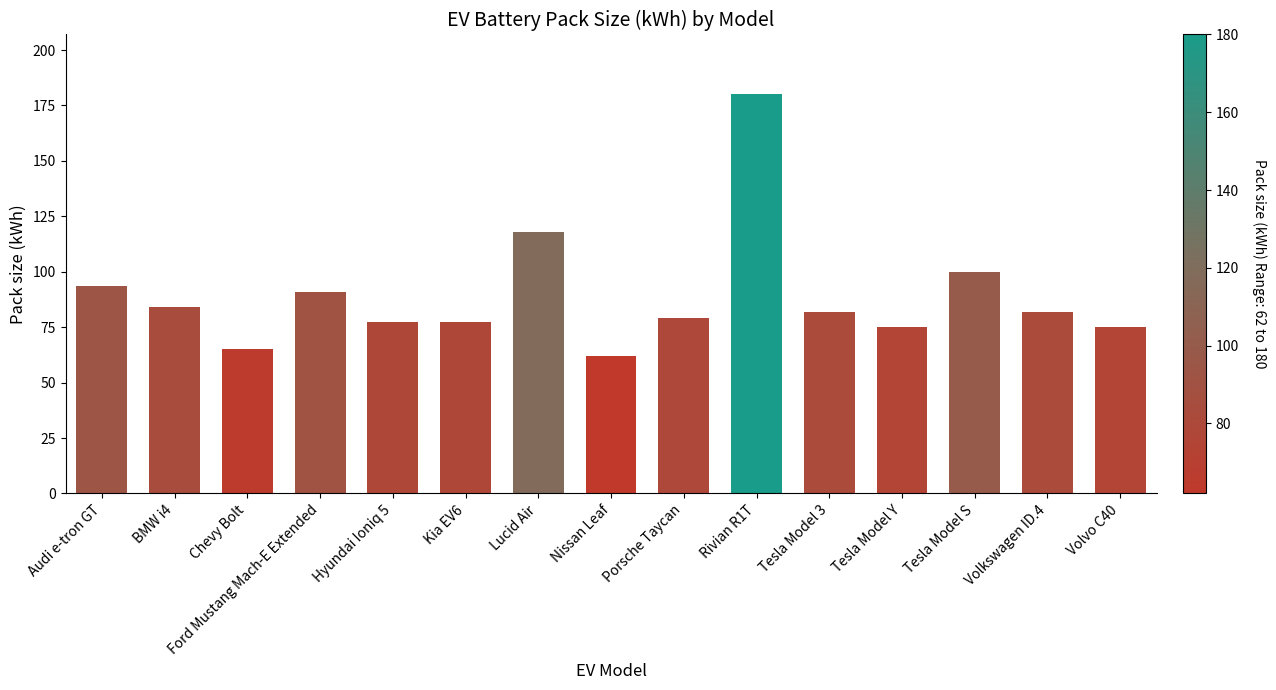

How many series are shown in this chart?

1